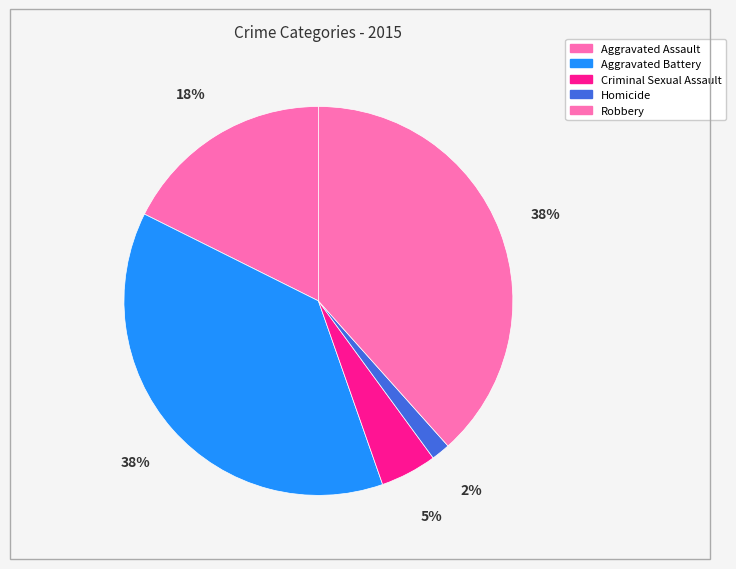

Rank the categories by value from highest to lowest.

Robbery, Aggravated Battery, Aggravated Assault, Criminal Sexual Assault, Homicide